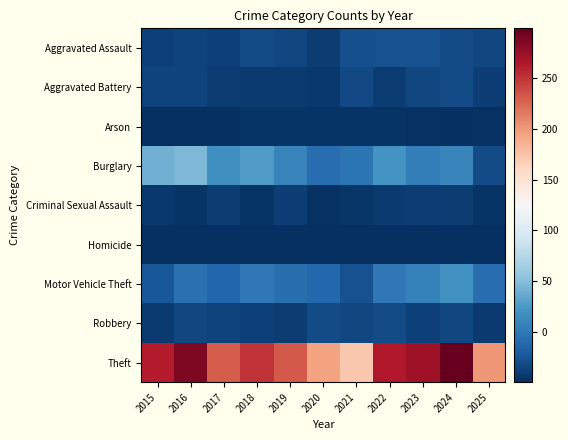

Reading left to right, list all the values displayed in this chart.

Aggravated Assault: 2015=-37.7	2016=-36.7	2017=-37.7	2018=-30.7	2019=-33.7	2020=-40.7	2021=-28.7	2022=-26.7	2023=-27.7	2024=-30.7	2025=-33.7
Aggravated Battery: 2015=-36.7	2016=-36.7	2017=-40.7	2018=-41.7	2019=-41.7	2020=-43.7	2021=-32.7	2022=-40.7	2023=-33.7	2024=-31.7	2025=-39.7
Arson: 2015=-48.7	2016=-49.7	2017=-48.7	2018=-45.7	2019=-45.7	2020=-46.7	2021=-45.7	2022=-45.7	2023=-47.7	2024=-49.7	2025=-47.7
Burglary: 2015=40.3	2016=46.3	2017=17.3	2018=25.3	2019=8.3	2020=-7.7	2021=-2.7	2022=20.3	2023=4.3	2024=9.3	2025=-30.7
Criminal Sexual Assault: 2015=-43.7	2016=-46.7	2017=-40.7	2018=-45.7	2019=-39.7	2020=-47.7	2021=-44.7	2022=-41.7	2023=-39.7	2024=-40.7	2025=-45.7
Homicide: 2015=-49.7	2016=-48.7	2017=-48.7	2018=-49.7	2019=-49.7	2020=-48.7	2021=-49.7	2022=-48.7	2023=-49.7	2024=-49.7	2025=-48.7
Motor Vehicle Theft: 2015=-22.7	2016=-5.7	2017=-13.7	2018=0.3	2019=-6.7	2020=-12.7	2021=-26.7	2022=0.3	2023=7.3	2024=19.3	2025=-8.7
Robbery: 2015=-41.7	2016=-34.7	2017=-36.7	2018=-38.7	2019=-40.7	2020=-30.7	2021=-33.7	2022=-30.7	2023=-37.7	2024=-33.7	2025=-41.7
Theft: 2015=261.3	2016=287.3	2017=230.3	2018=250.3	2019=231.3	2020=195.3	2021=171.3	2022=264.3	2023=272.3	2024=299.3	2025=200.3